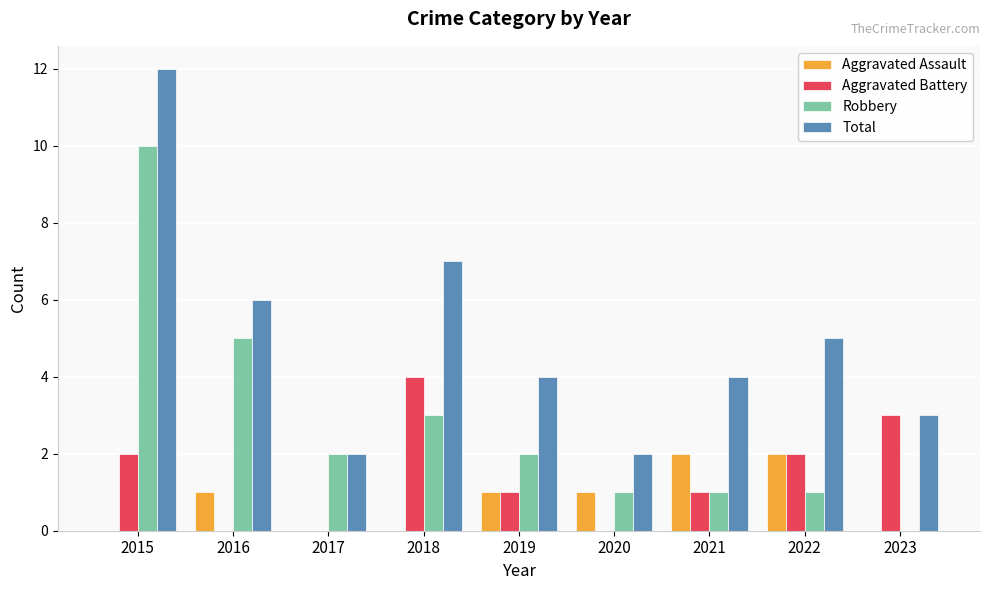

How many categories are shown in the chart?

9